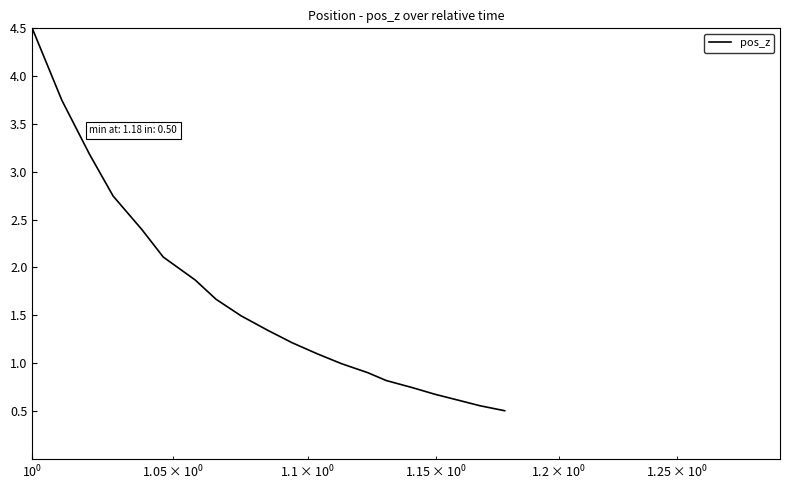

How many lines are shown in the chart?

1